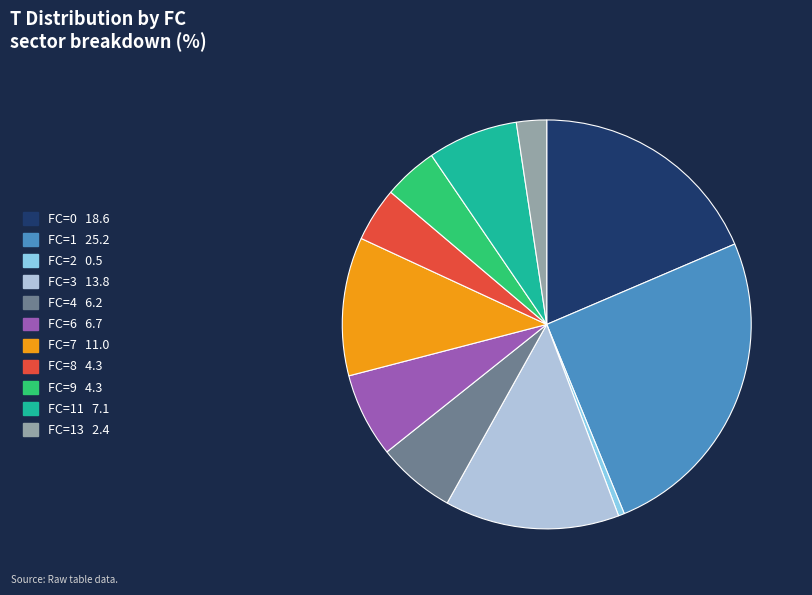

How many slices are in this pie chart?

11